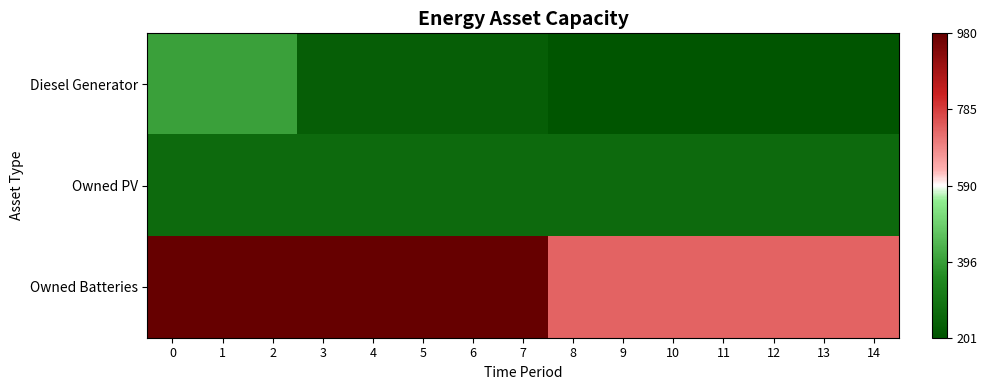

Which series has the largest total across all categories?

Owned Batteries